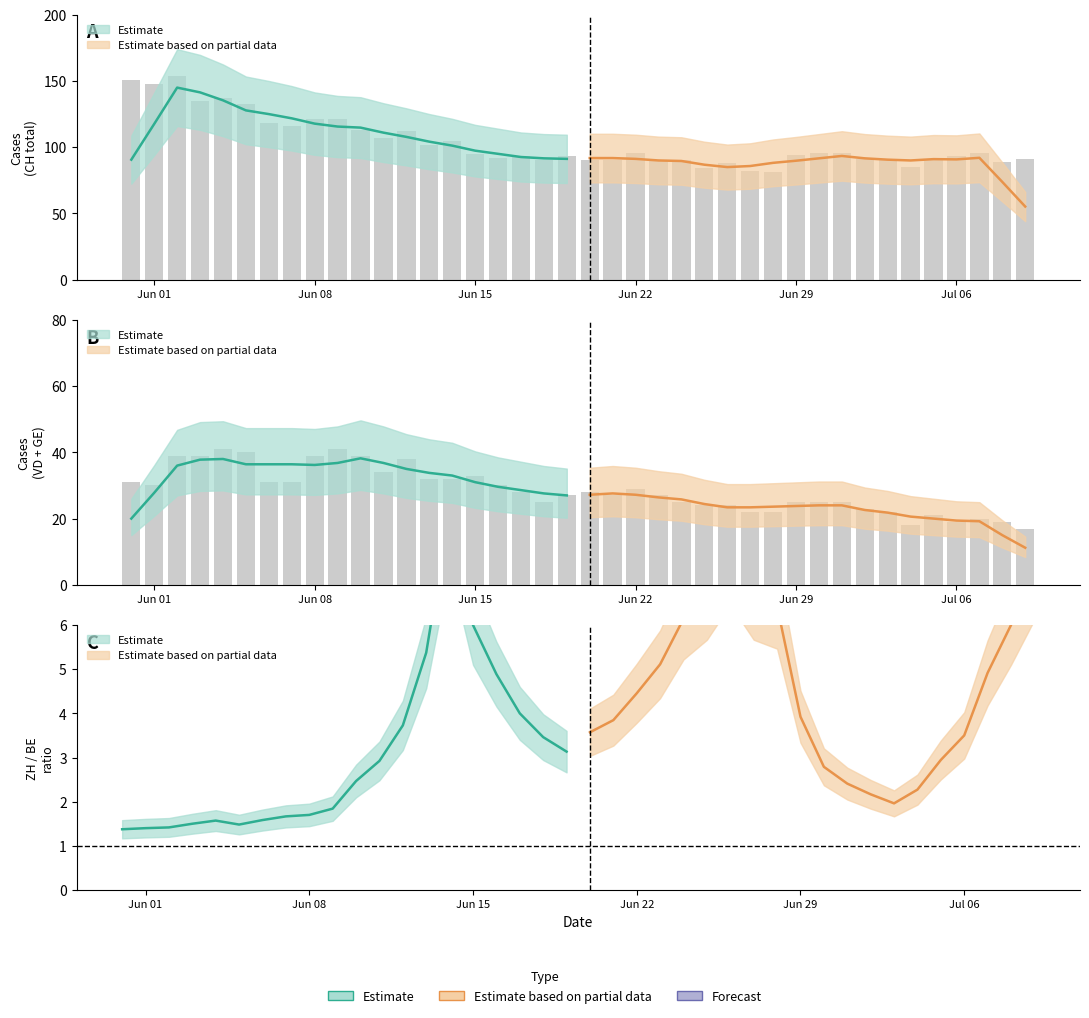

How many groups of bars are there?

40